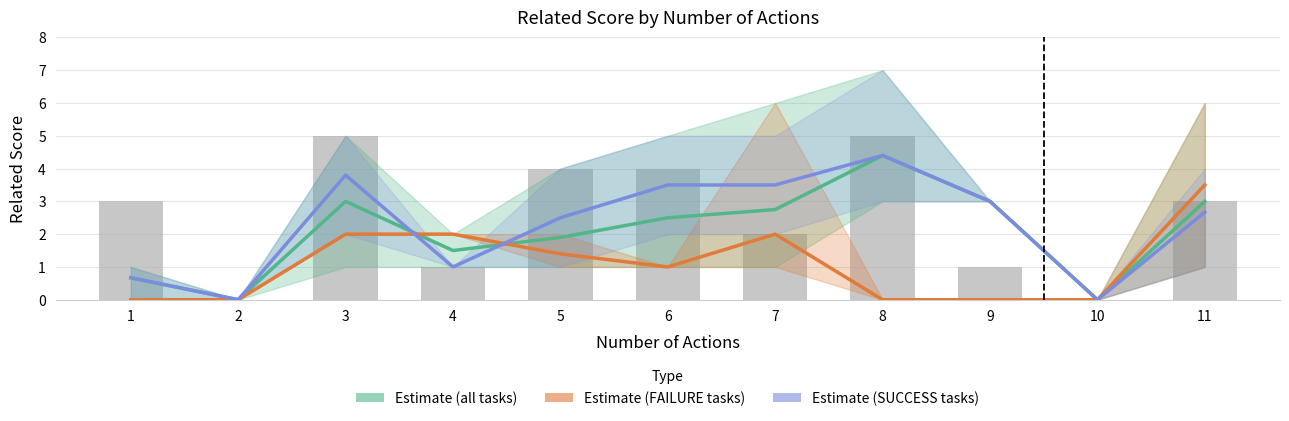

At which category is the sum across all series the highest?

3